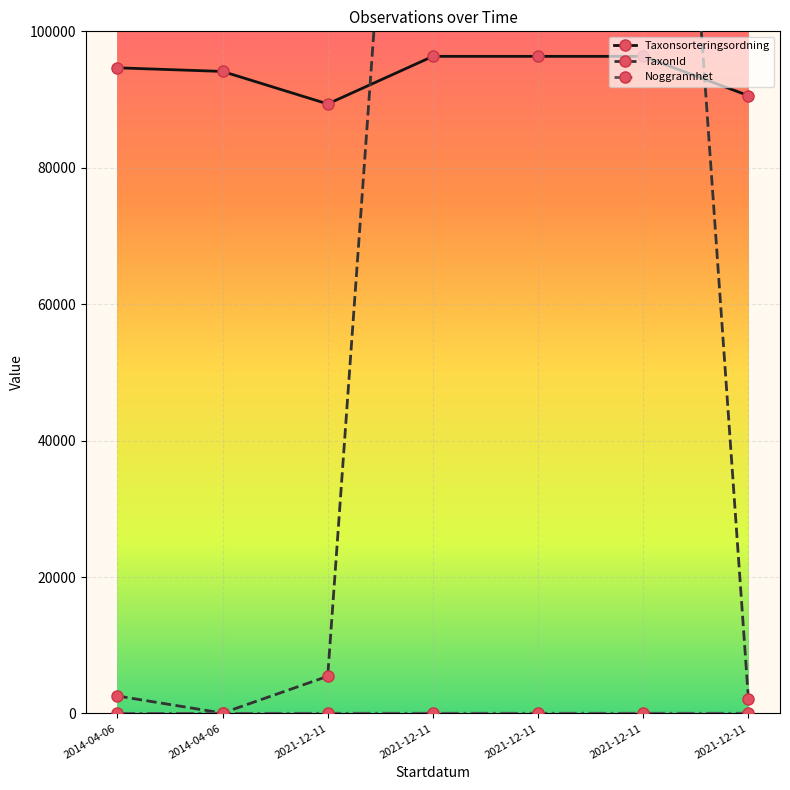

True or false: TaxonId and Noggrannhet intersect in this chart.

False